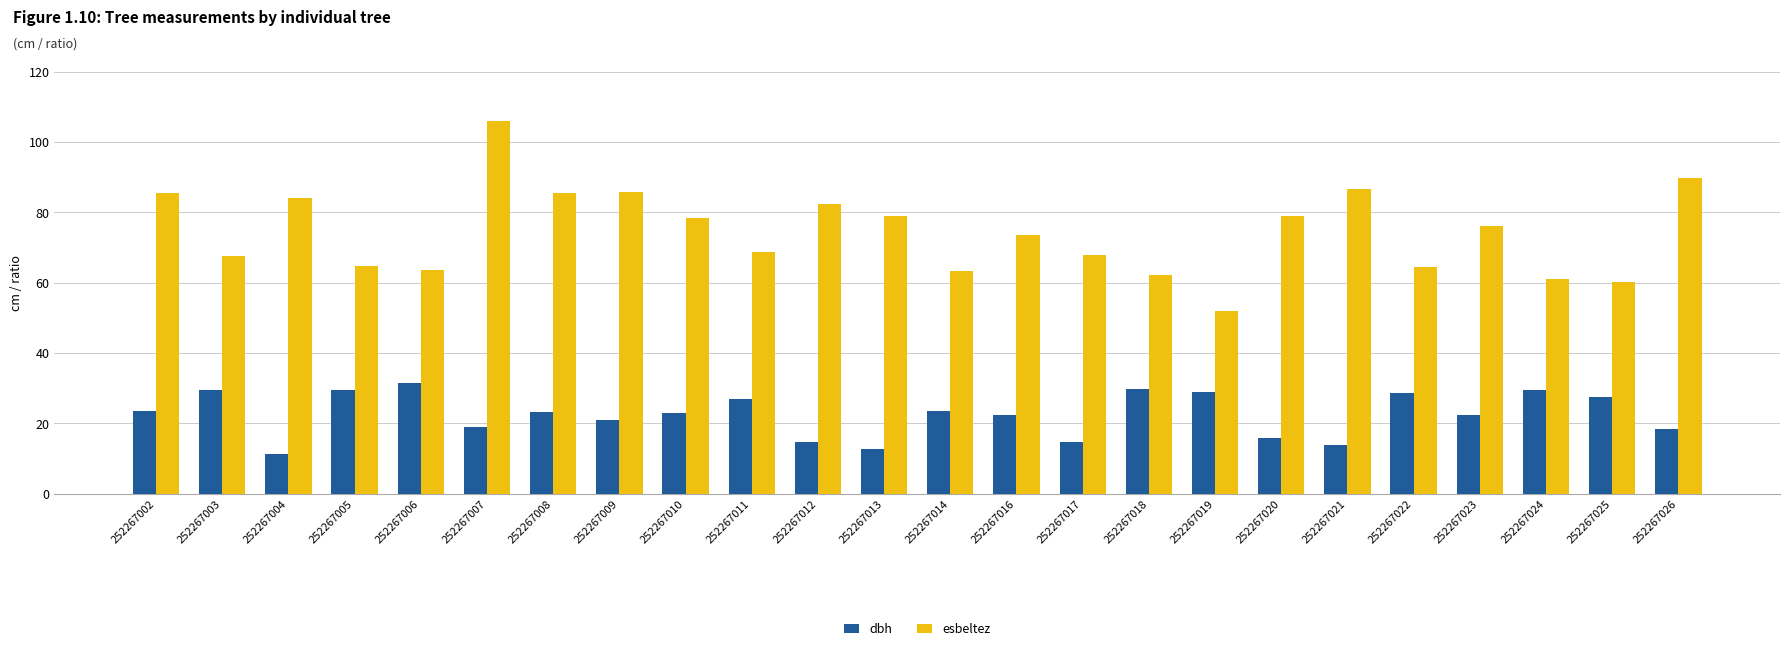

What is the highest value of the dbh series?

31.5